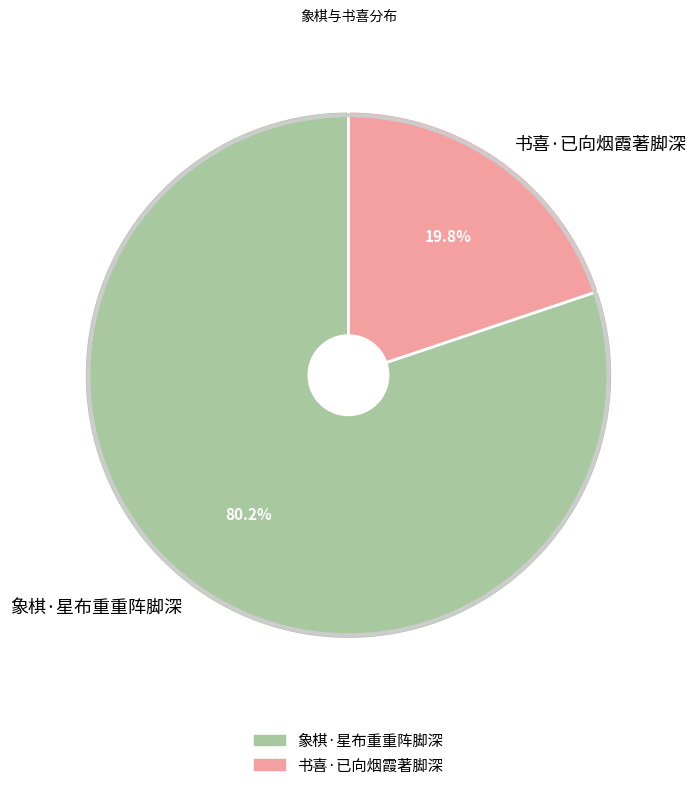

Is it true that 象棋·星布重重阵脚深 is 86% of the pie?

False